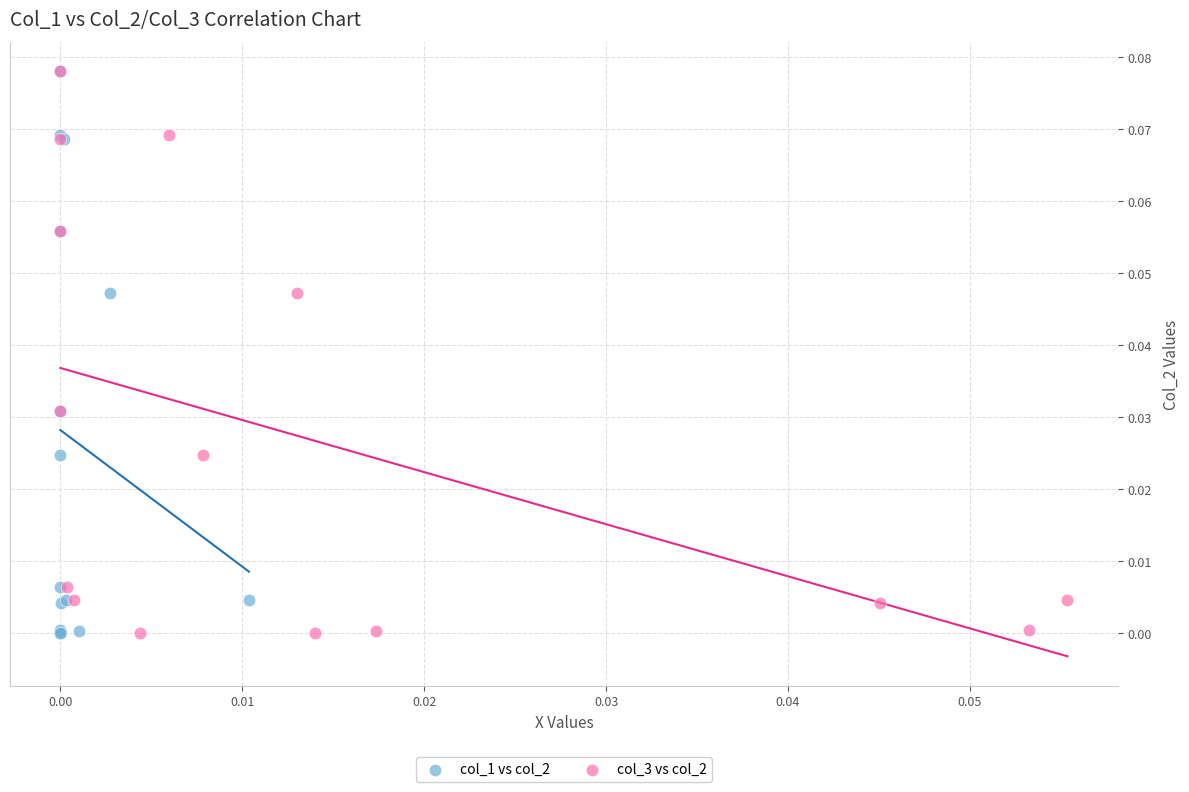

What are all the series names shown in the legend?

col_1 vs col_2, col_3 vs col_2